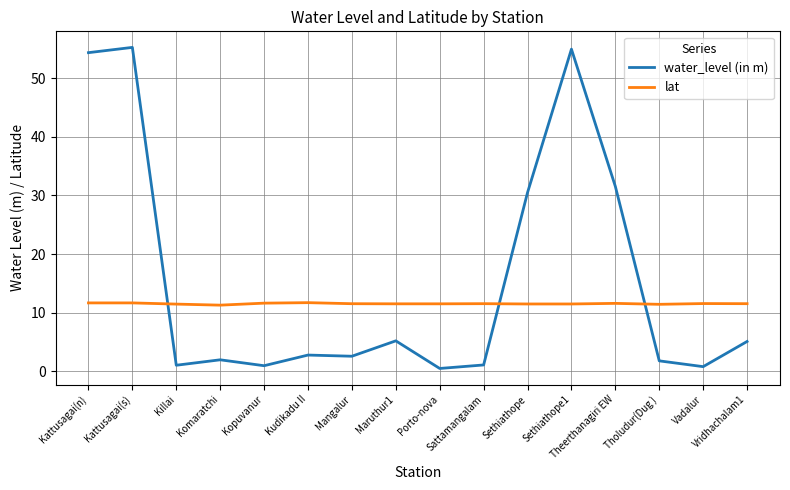

What is the difference between the water_level (in m) values at Sattamangalam and Vadalur?

0.3